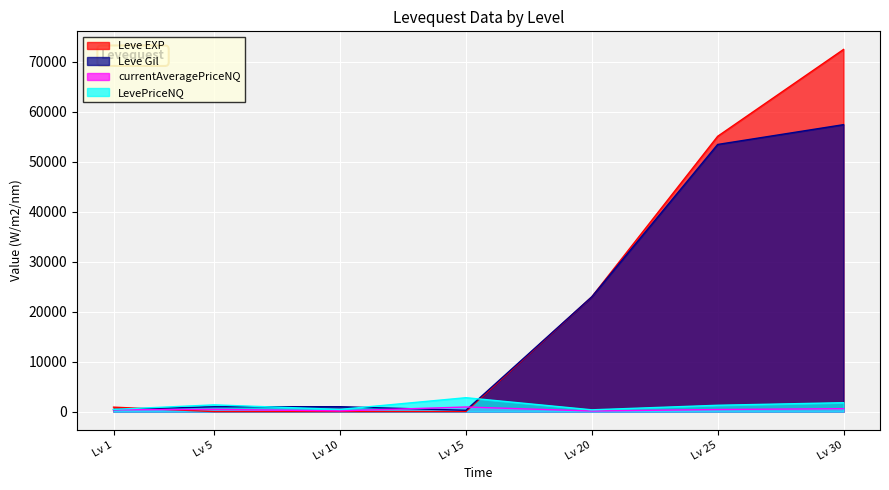

True or false: currentAveragePriceNQ and LevePriceNQ intersect in this chart.

False